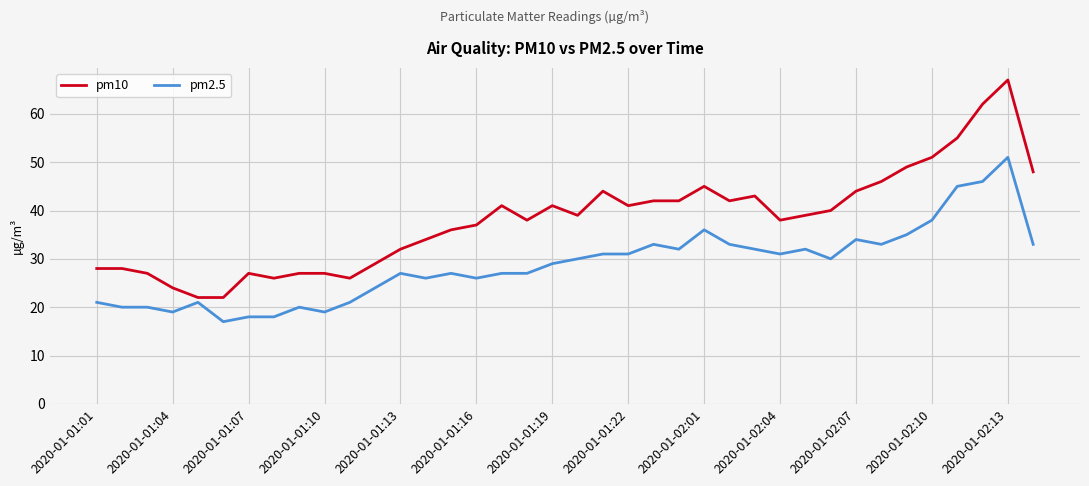

What is the maximum value shown in the chart?

67